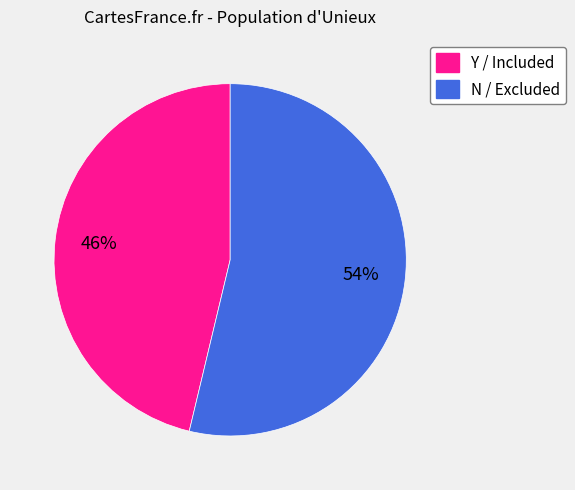

To the nearest percent, what is the average slice percentage?

50%